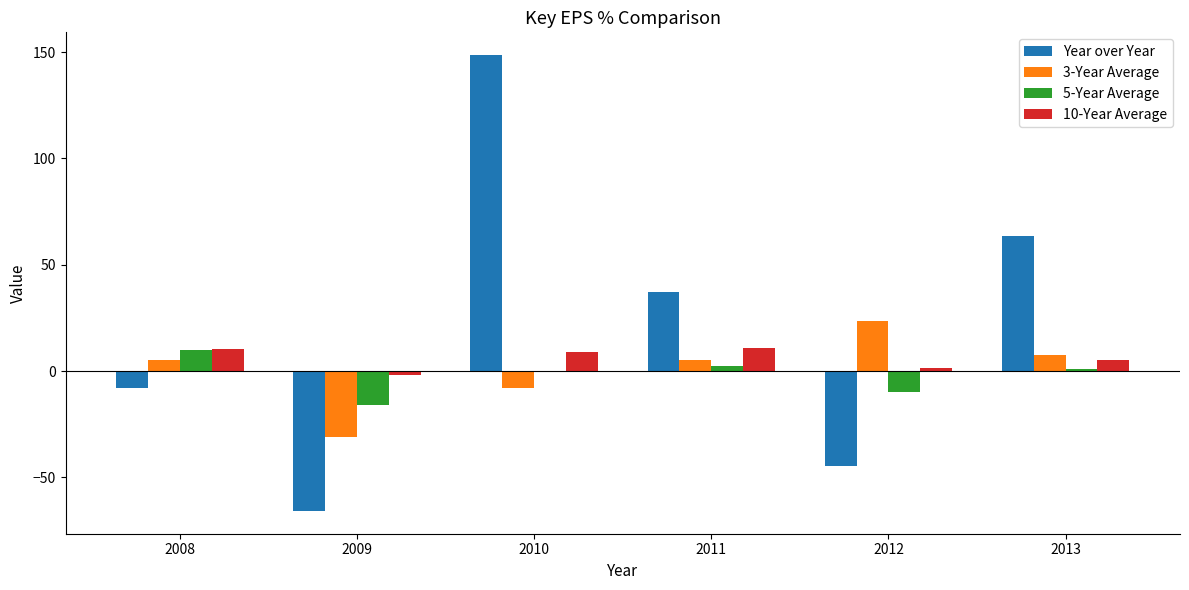

Which series has the largest total across all categories?

Year over Year